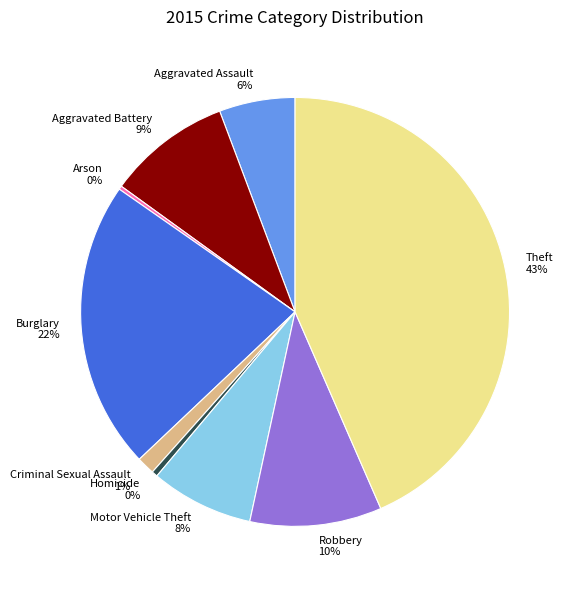

Is it true that Aggravated Battery is 2% of the pie?

False